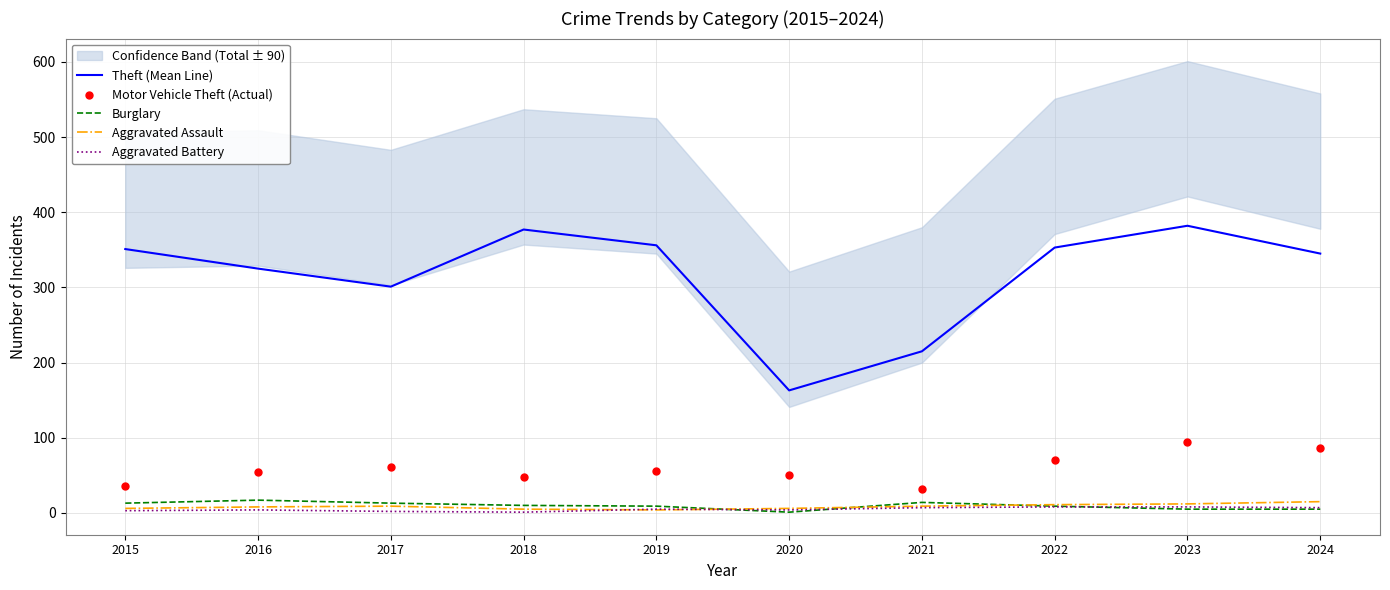

What is the total value across all series at 2018?

441